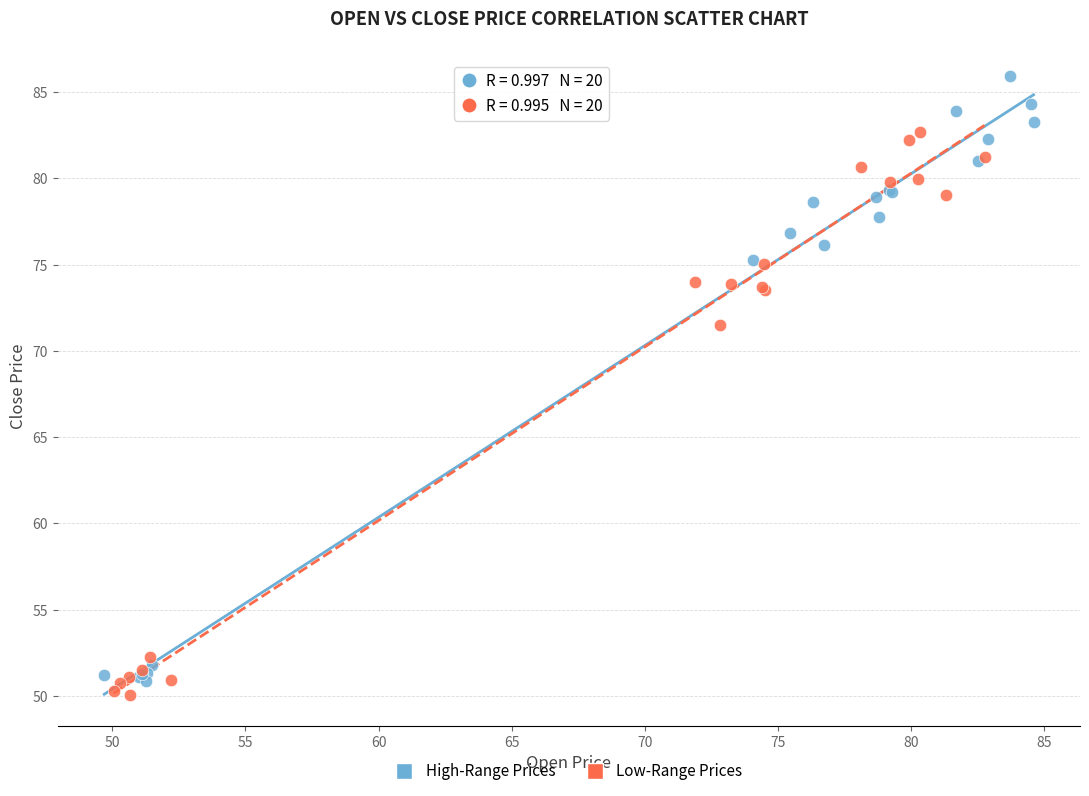

What are all the series names shown in the legend?

High-Range Prices, Low-Range Prices